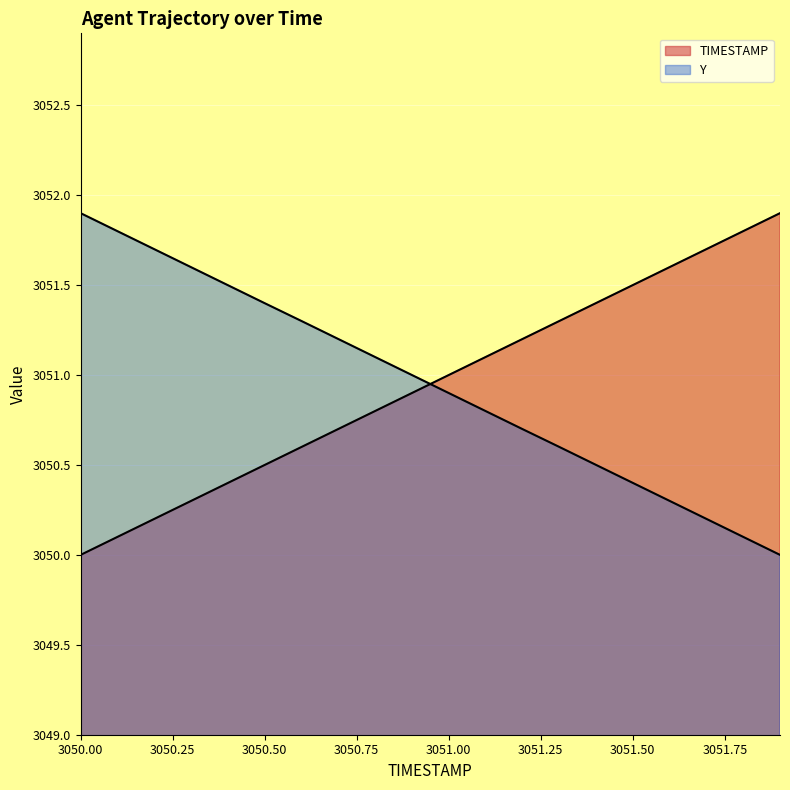

What is the average value of the Y series?

3051.0